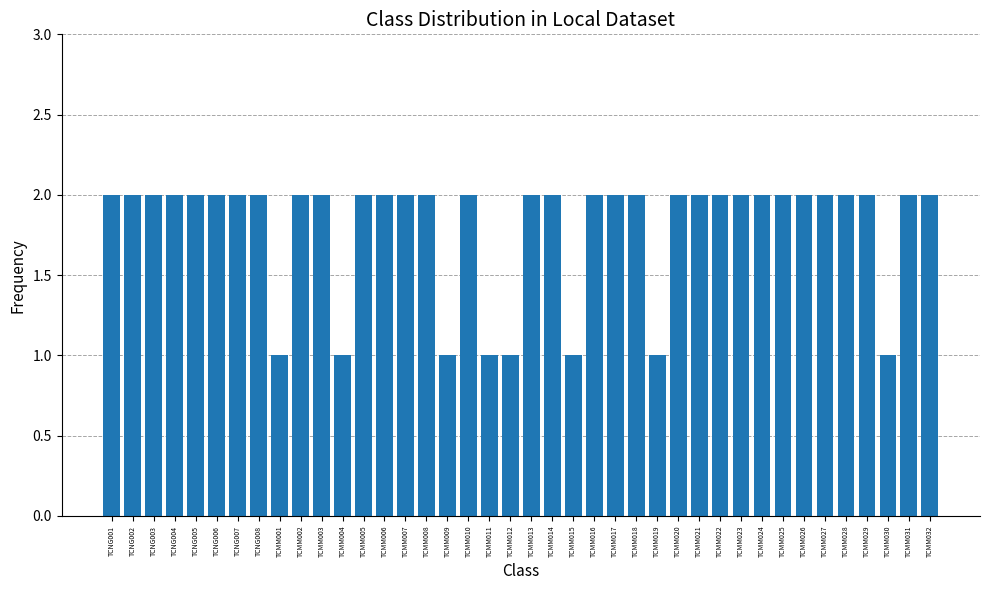

What position from the right is TCMM027?

6